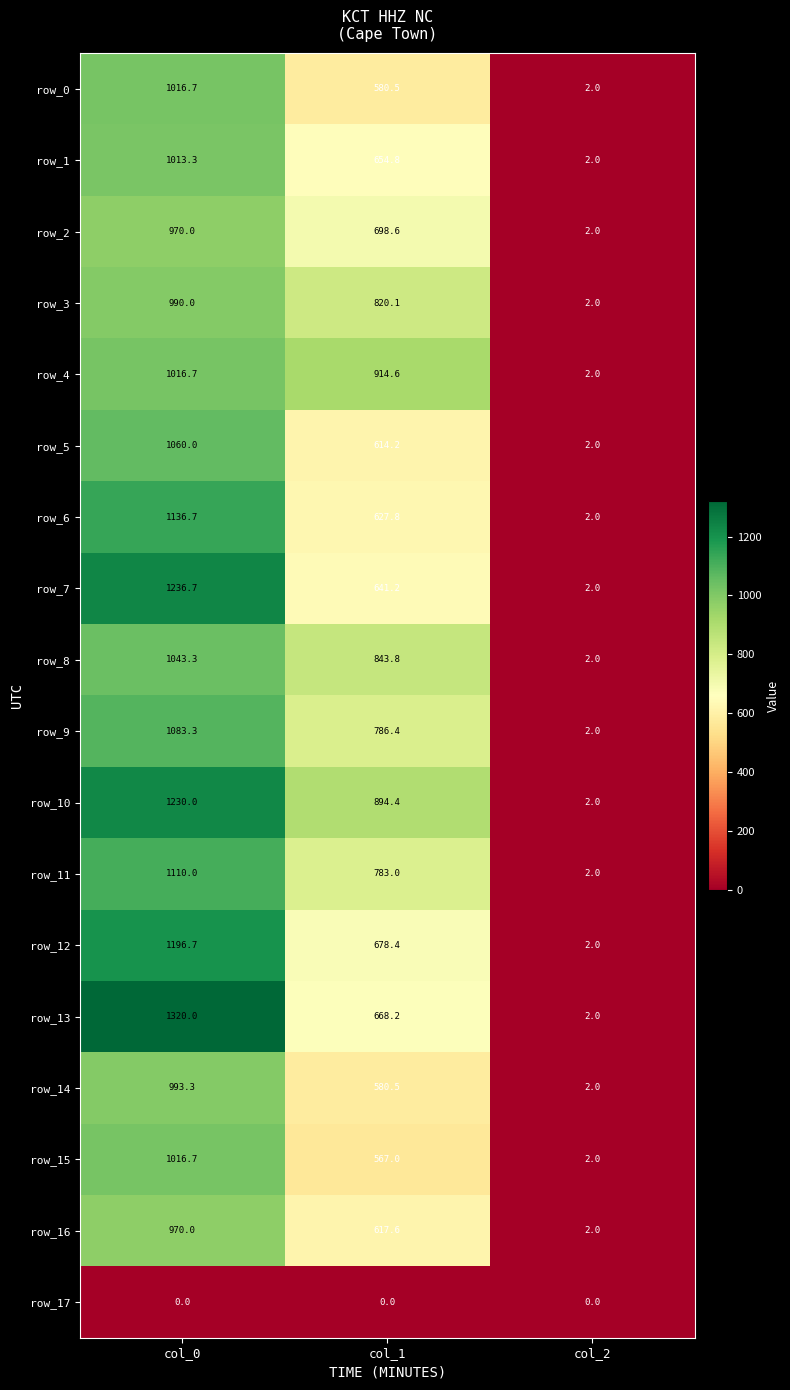

At how many categories does at least one series exceed 558?

2